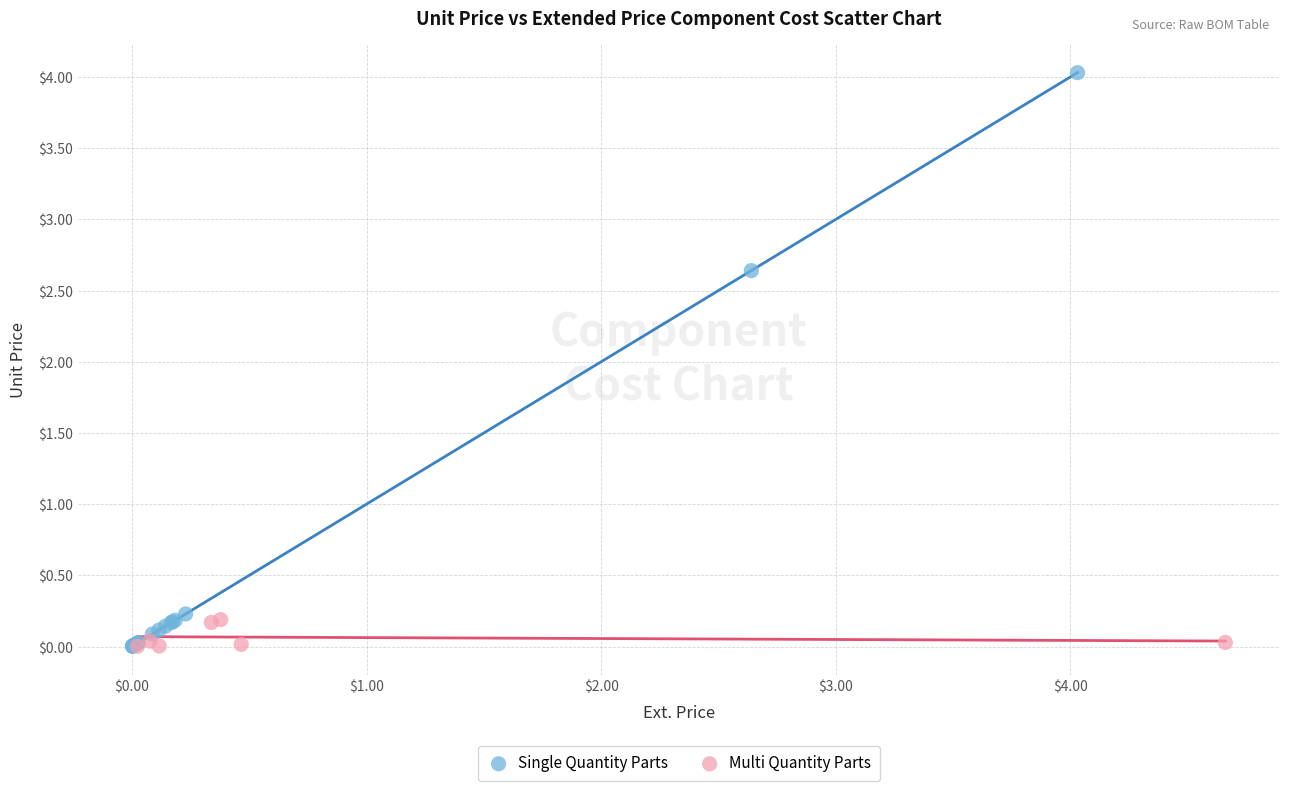

Which series has the widest spread of Y values?

Single Quantity Parts